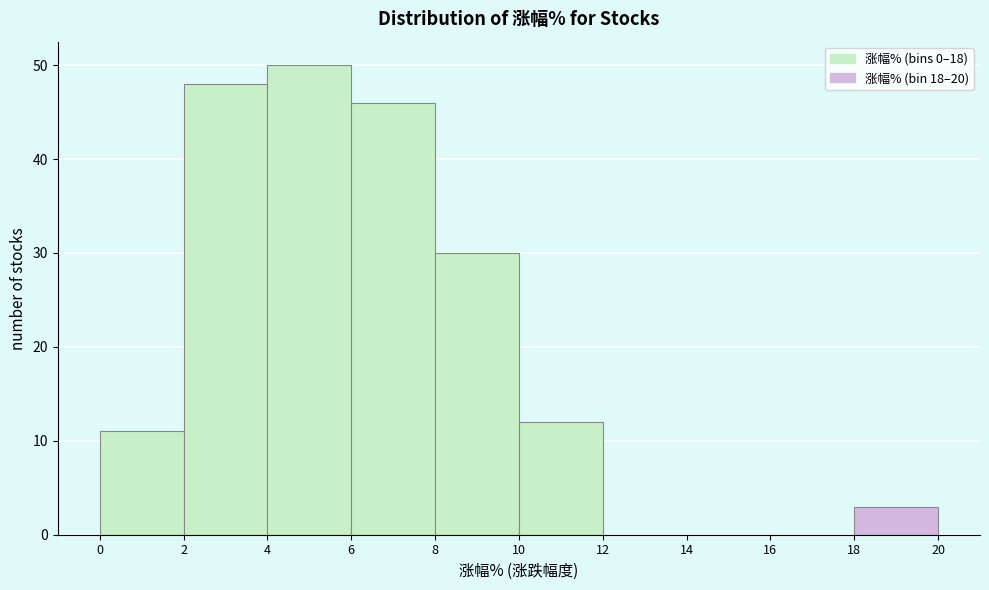

Which range on the x-axis has the tallest bar?

4 to 6